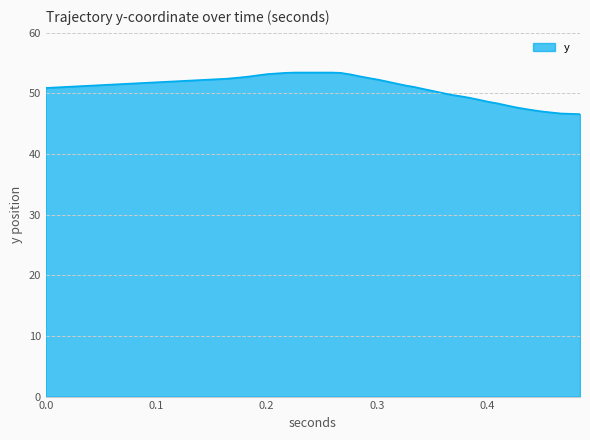

What is the difference between the maximum and minimum values?

6.9